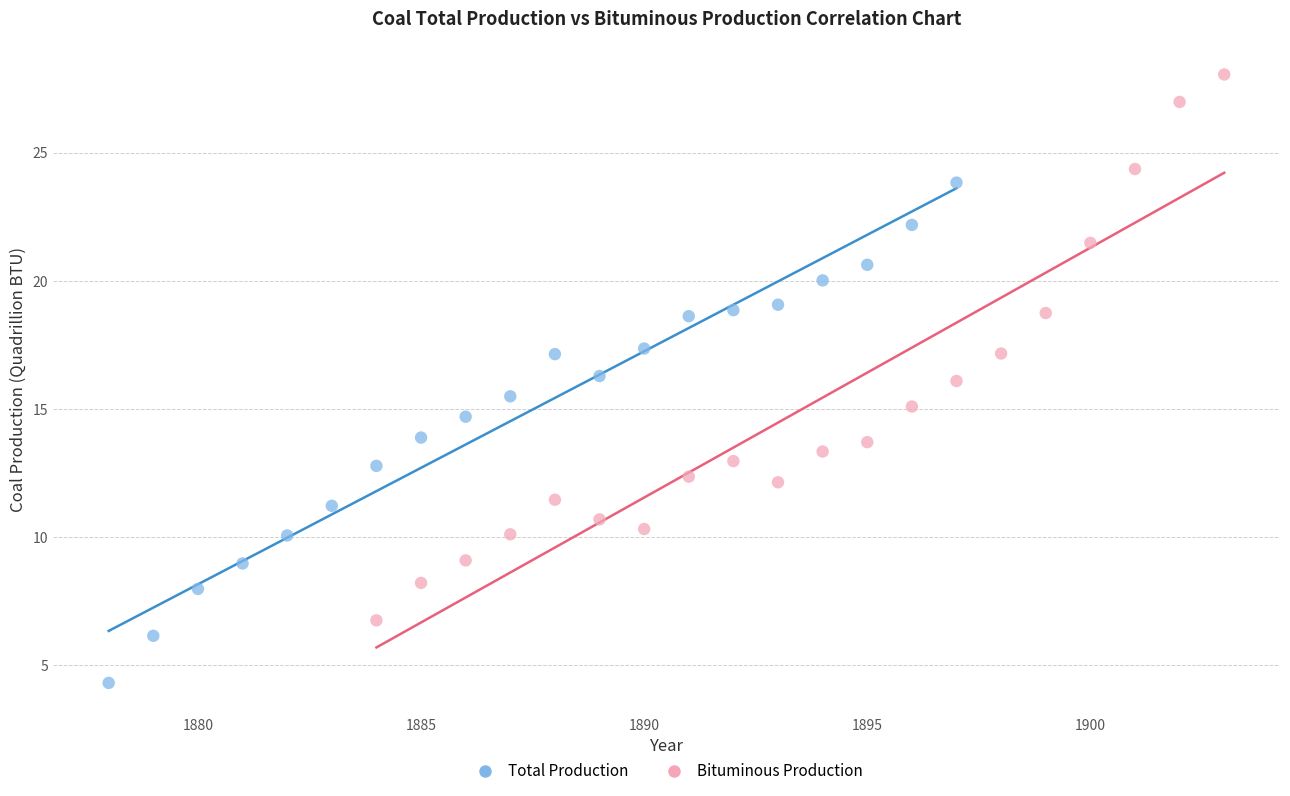

Which series has the widest spread of Y values?

Bituminous Production